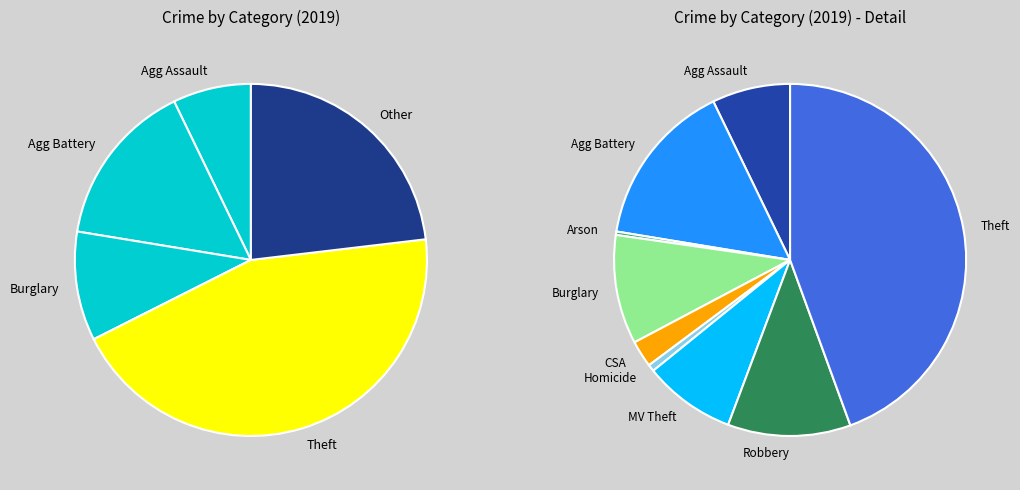

Which category has the smallest portion of the pie?

Arson